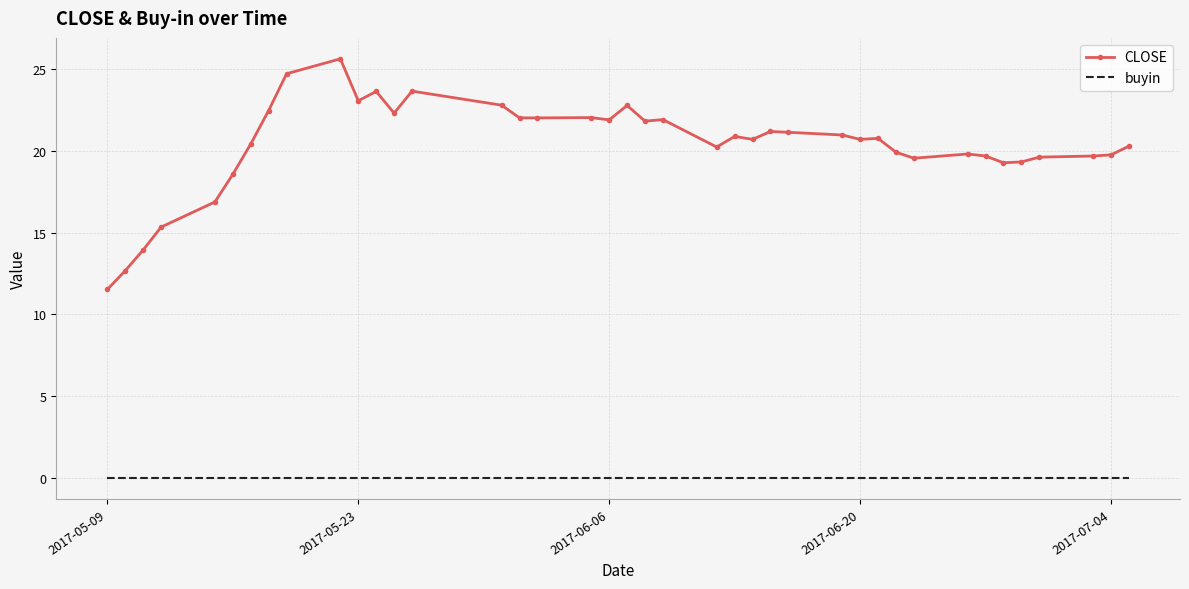

True or false: buyin and CLOSE intersect in this chart.

False